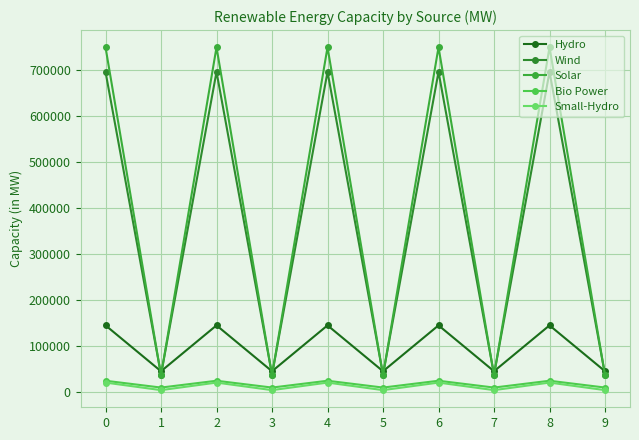

What is the maximum value shown in the chart?

748990.0